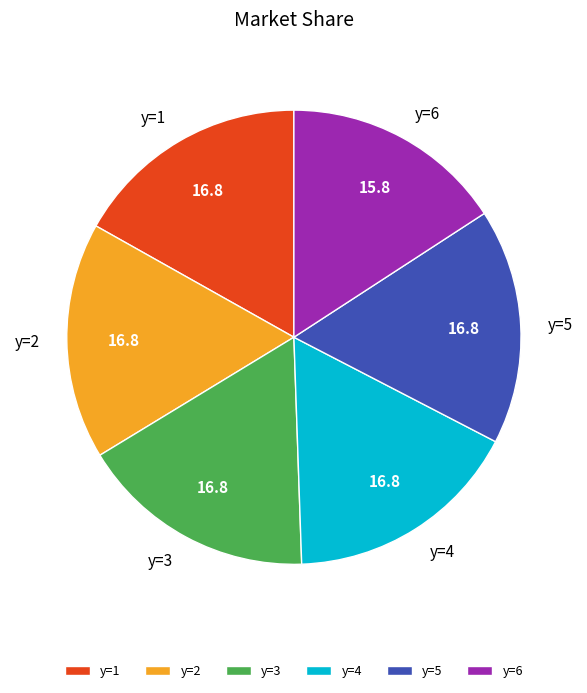

Between y=2 and y=6, which is larger?

y=2